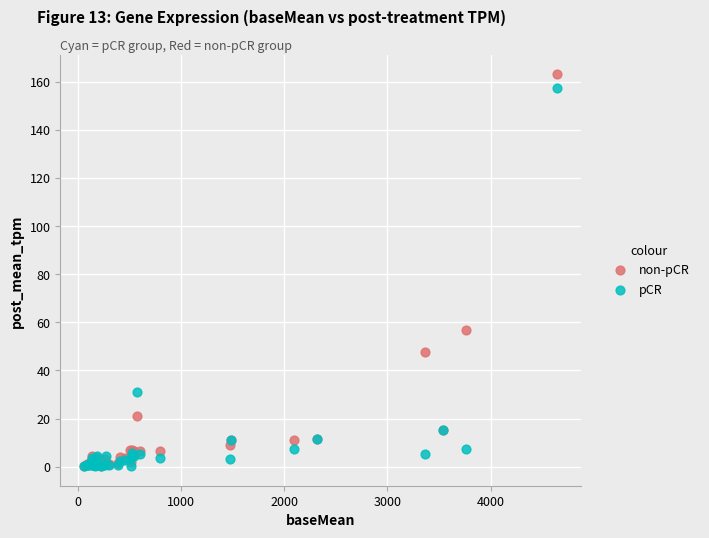

Across all series, what Y value is closest to 81?

56.8